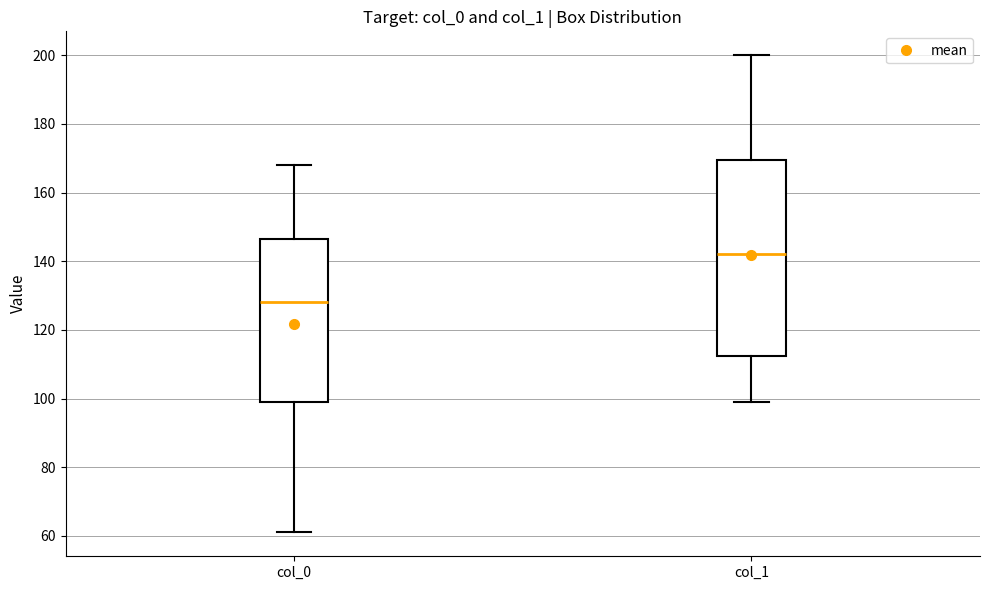

Reading left to right, transcribe this box plot: for each box, give where its median line is, the range the box spans, and where its two whiskers end, as read against the y-axis. The values are not printed on the chart, so give them approximately, as read against the axis.

col_0: median 128, box 100 to 146, whiskers 62 to 168
col_1: median 142, box 112 to 170, whiskers 100 to 200